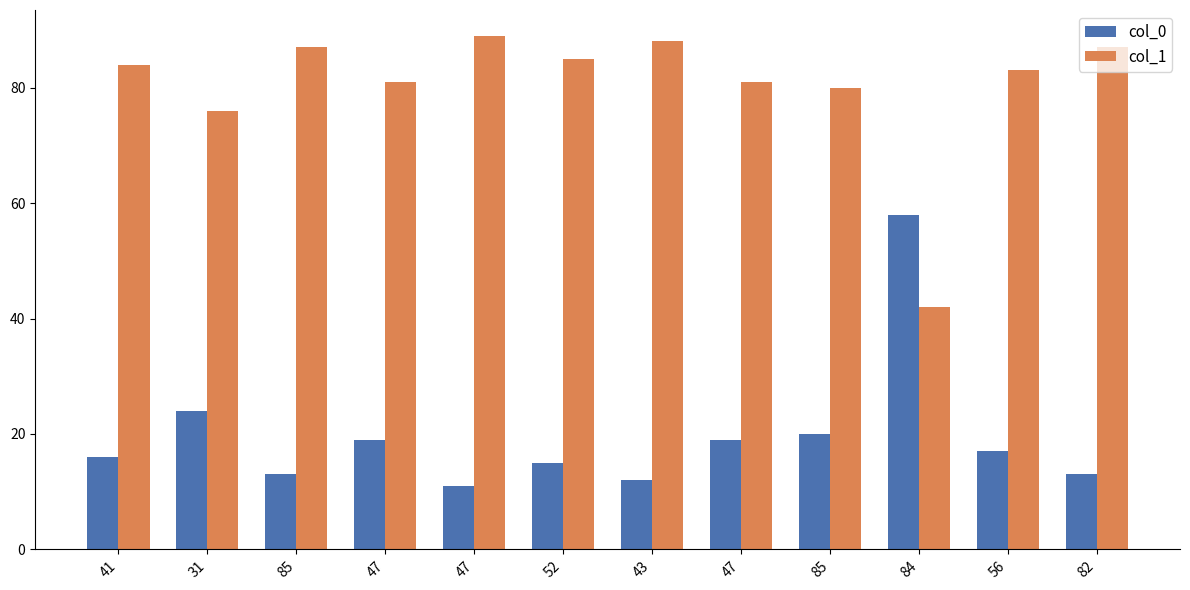

Which series has the largest total across all categories?

col_1